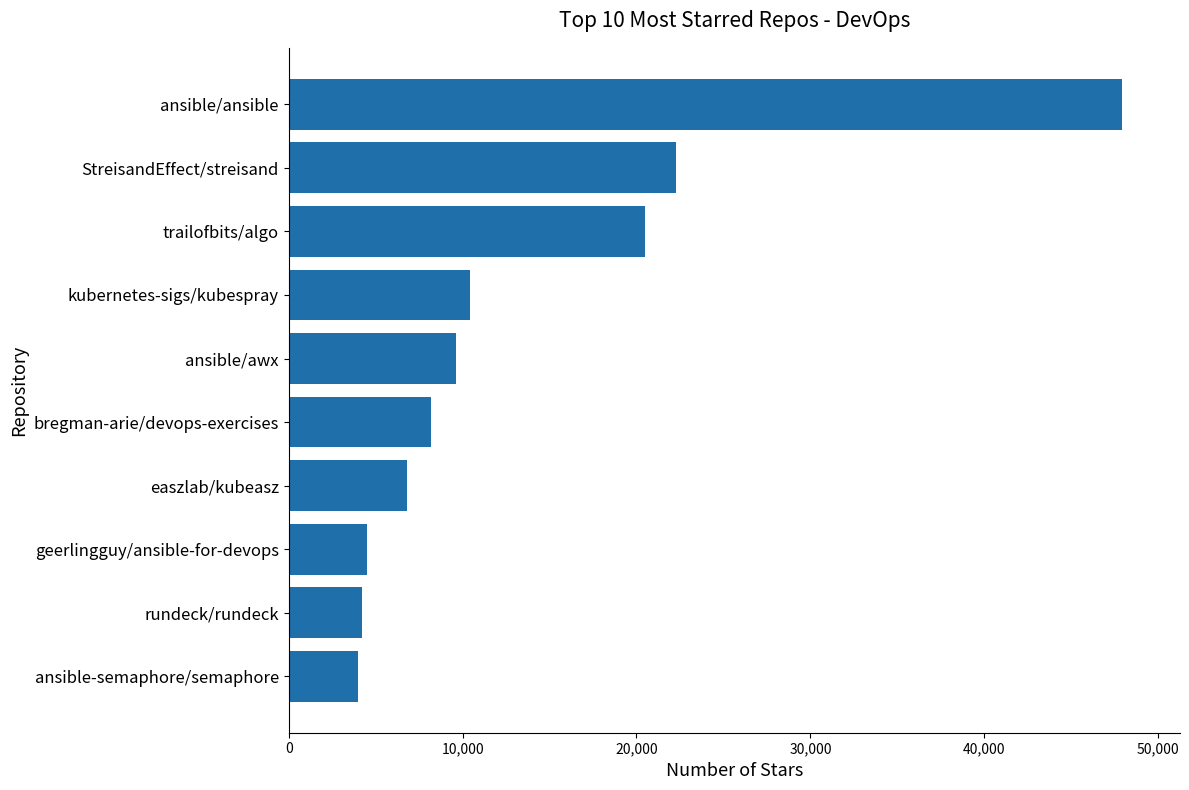

How many categories are shown in the chart?

10